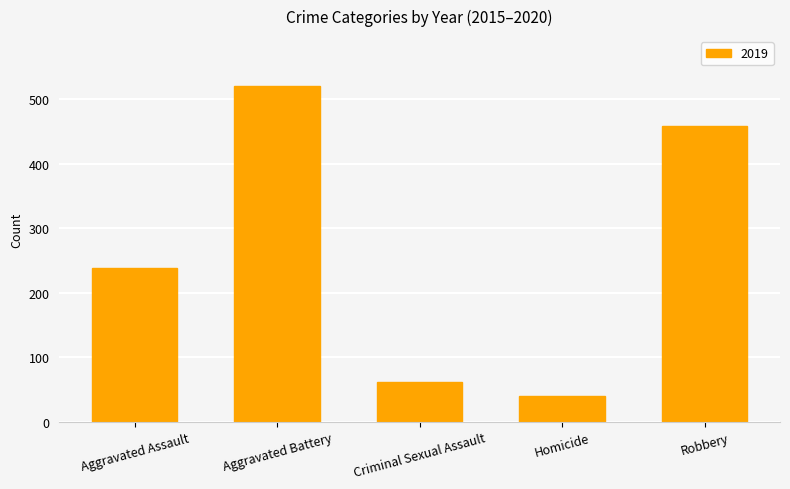

List the labels in order of value, largest first.

Aggravated Battery, Robbery, Aggravated Assault, Criminal Sexual Assault, Homicide